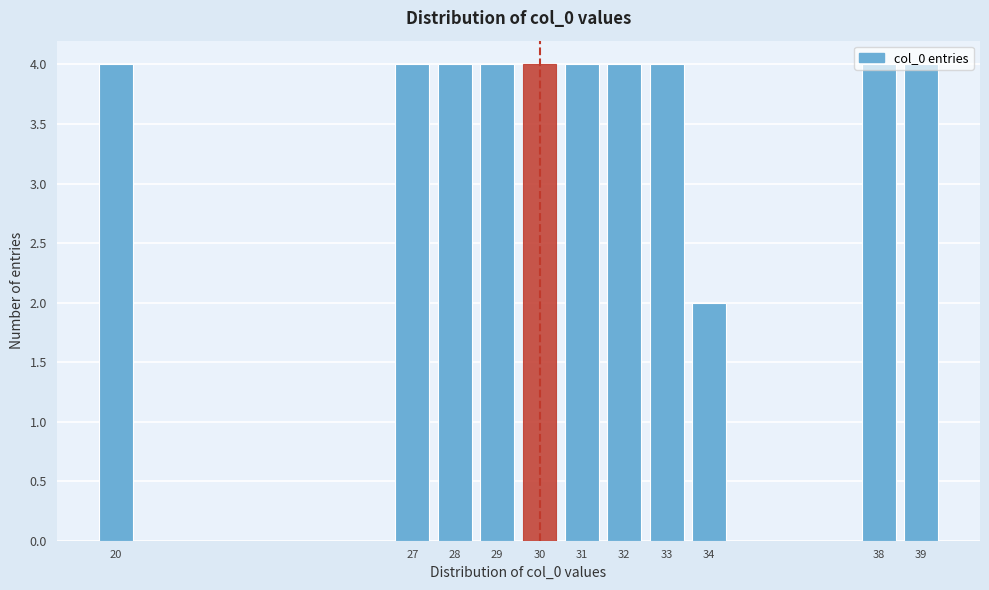

The value at 33 is 5. True or false?

False